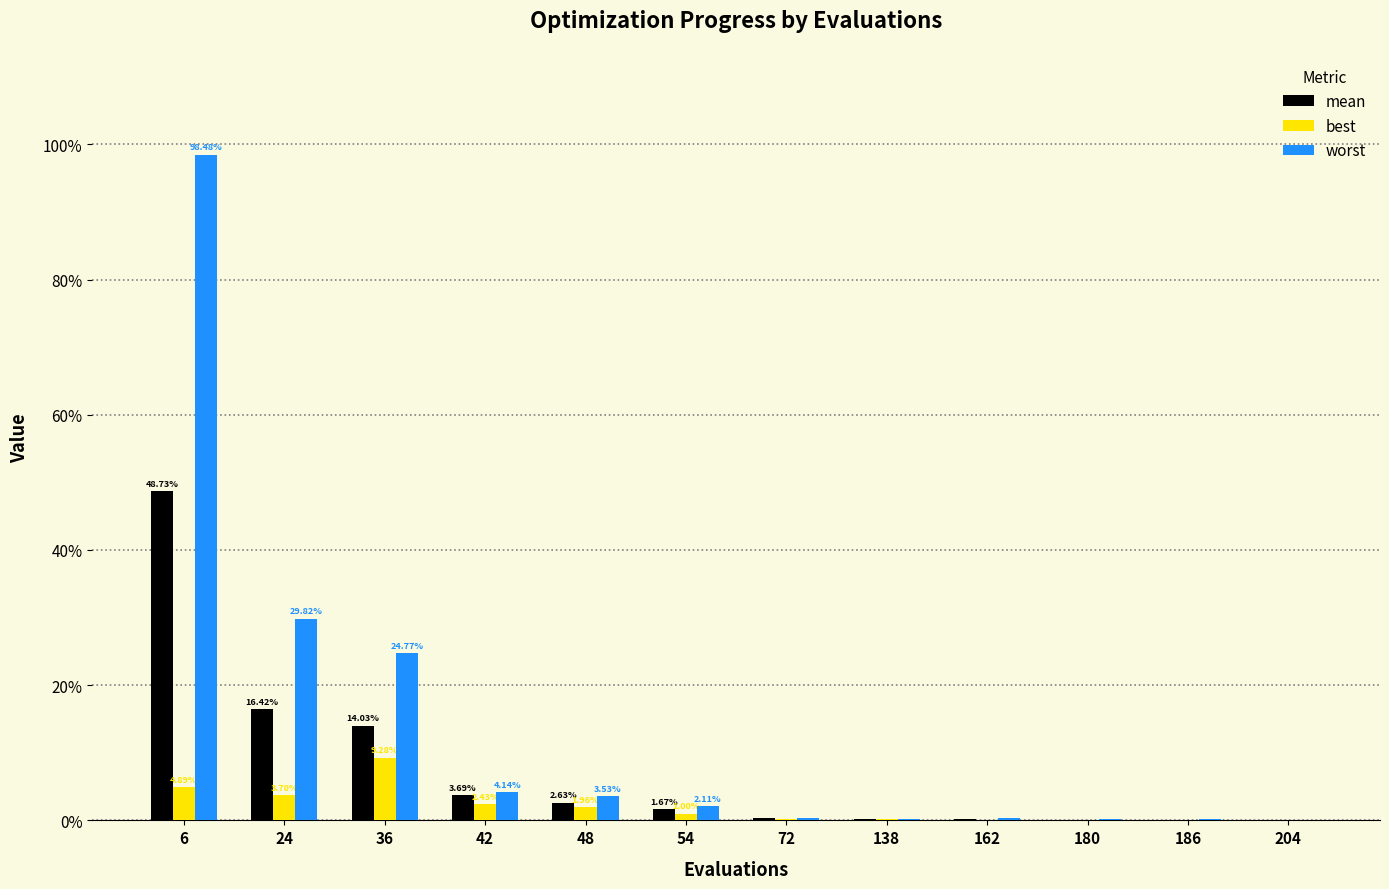

What is the total value across all series at 6?

1.5